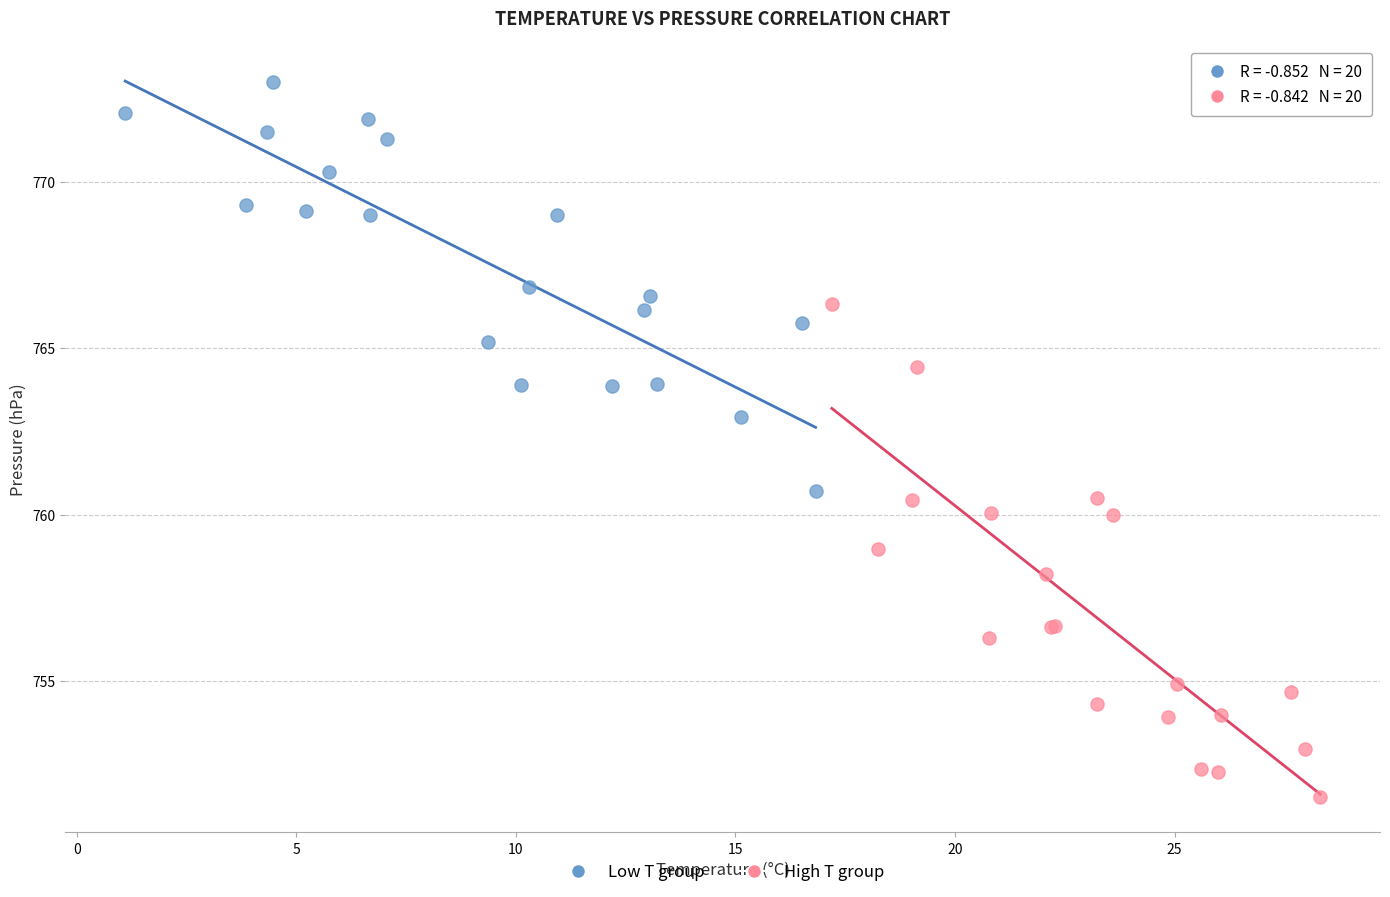

Which series reaches the maximum Y coordinate?

Low T group